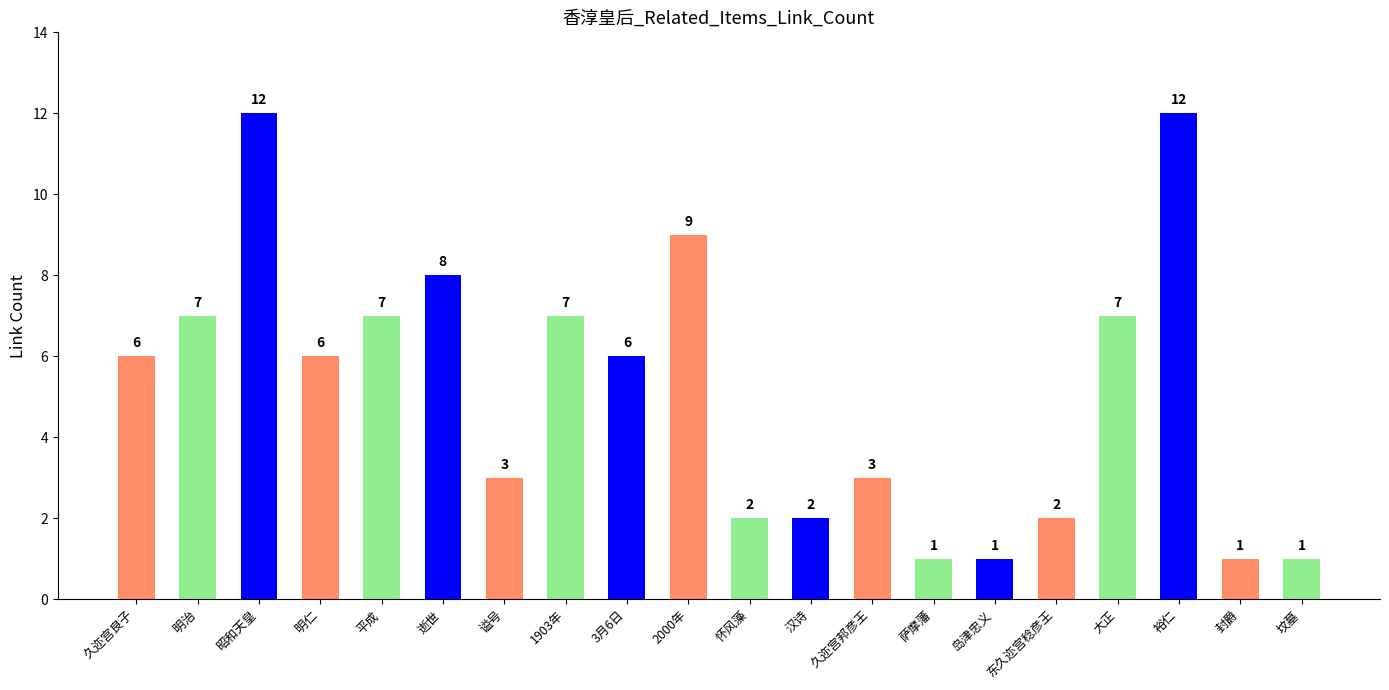

What is the maximum value shown in the chart?

12